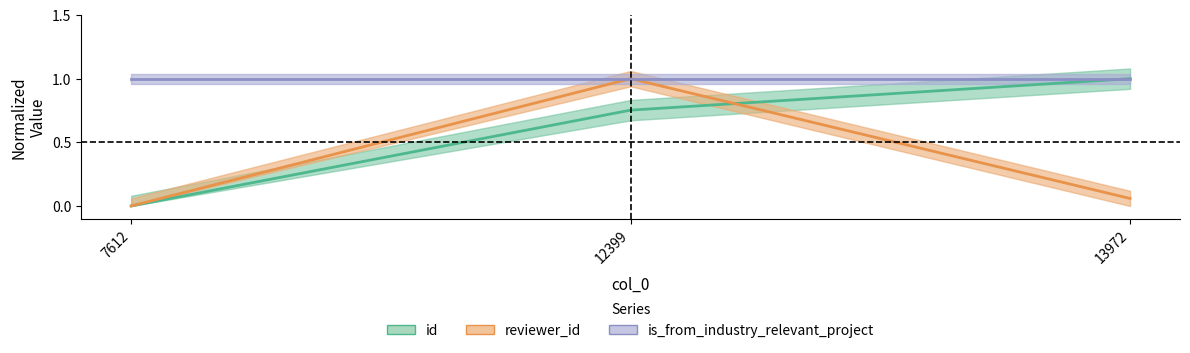

What value does the is_from_industry_relevant_project series have at 12399?

1.0